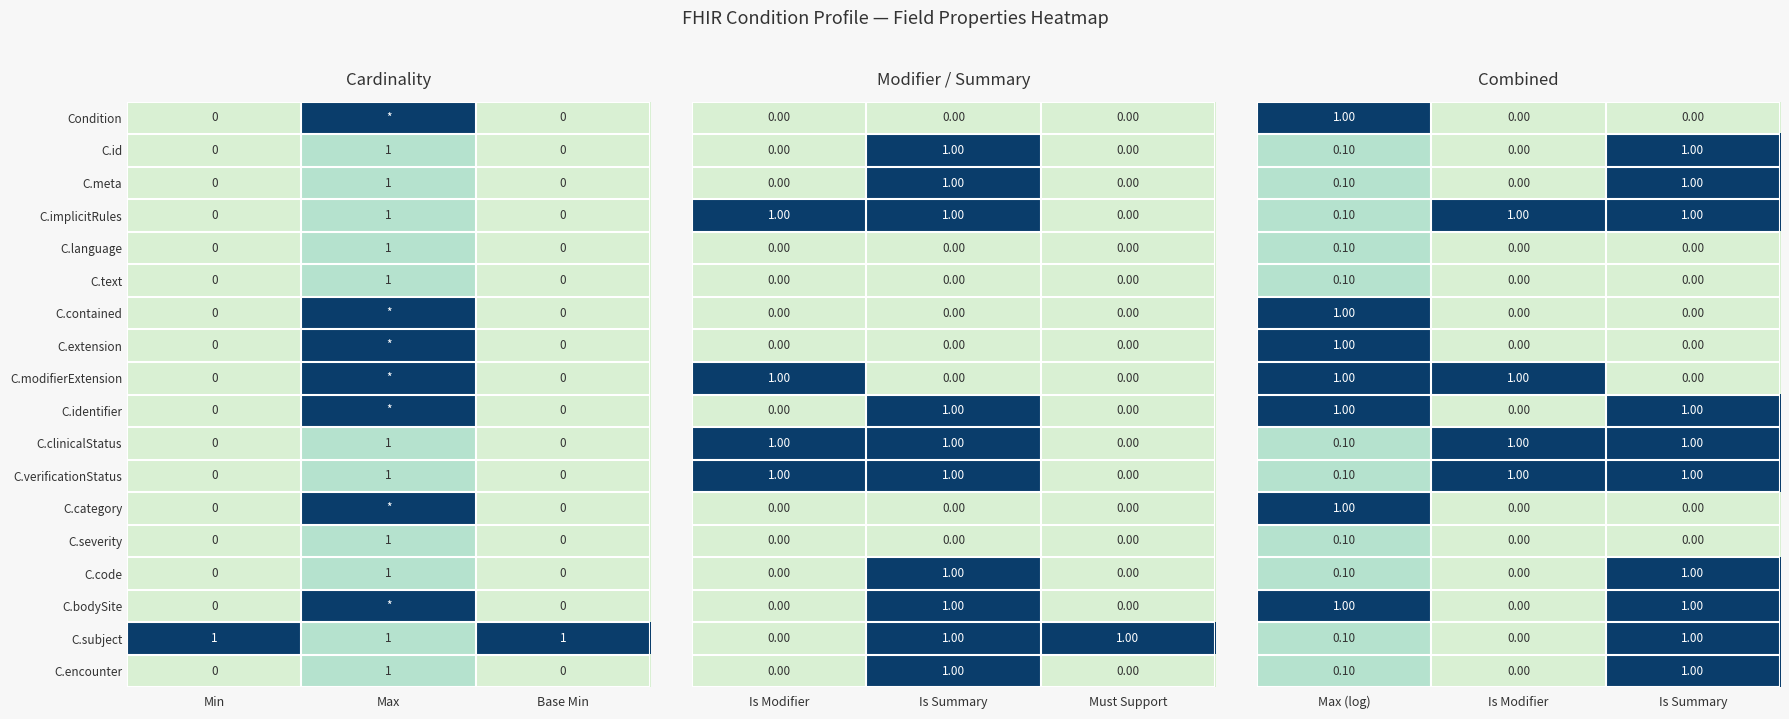

The value of C.text at Max is 0. True or false?

False